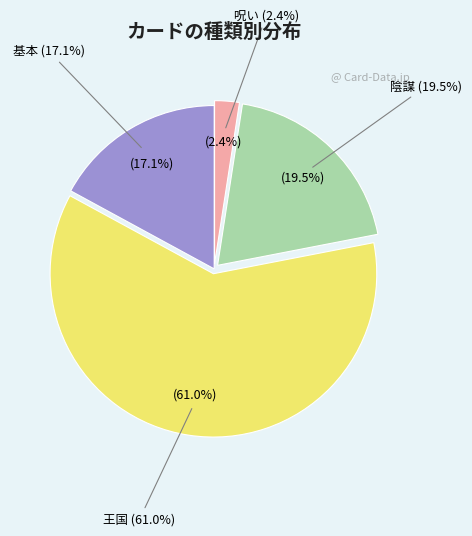

Is it true that 呪い is 1% of the pie?

False